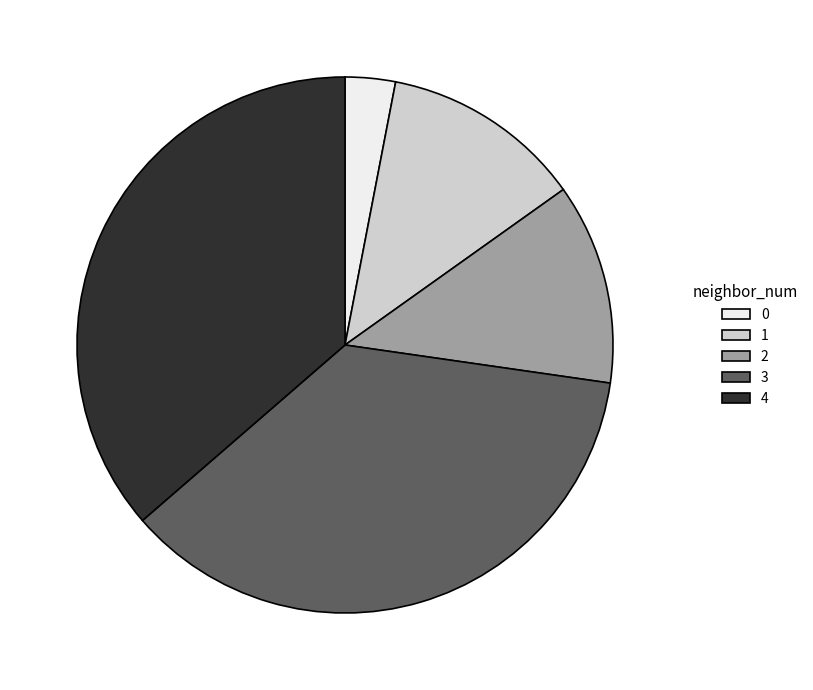

Approximately how many times larger is the value at 3 compared to 2?

3.0